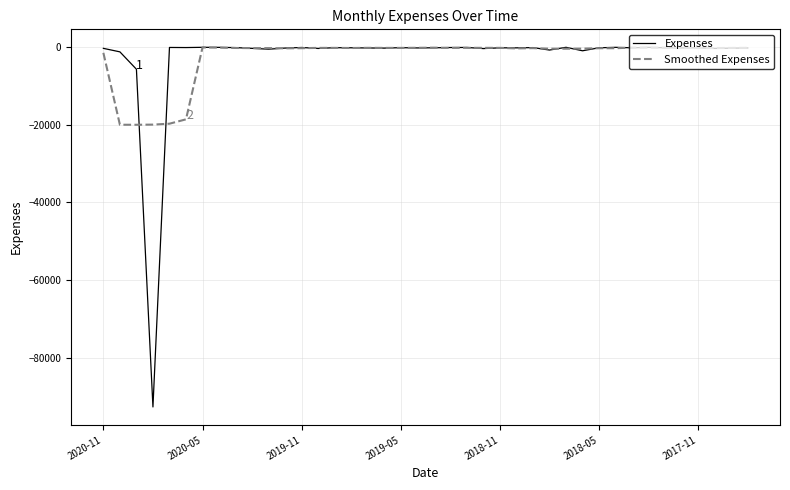

What is the lowest value of the Smoothed Expenses series?

-19968.5